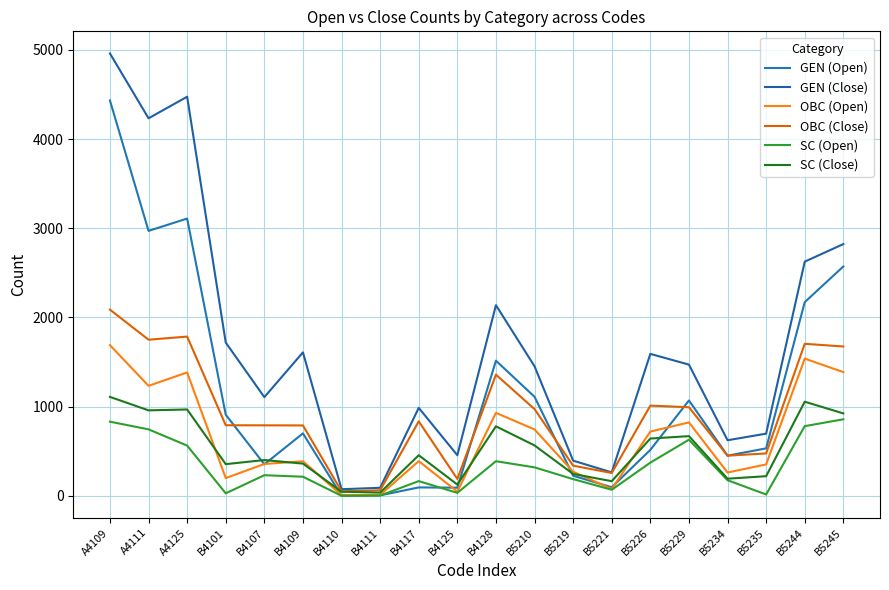

What is the label of the 17th point from the left?

B5234